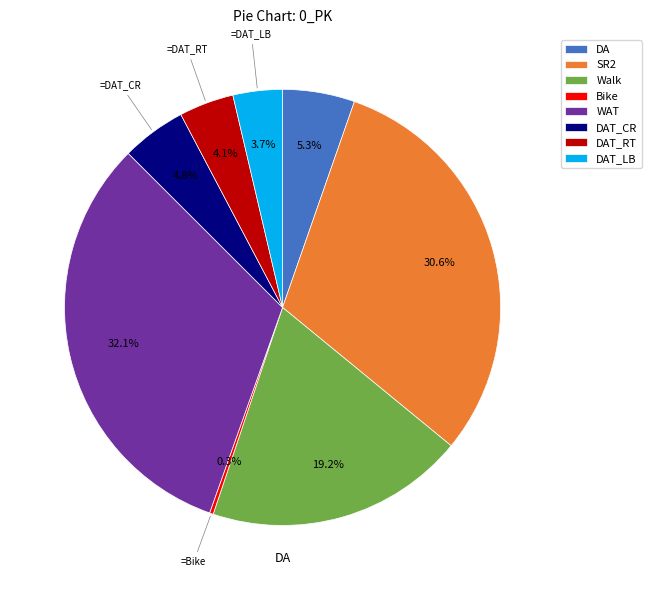

Which has a higher value, Walk or DA?

Walk